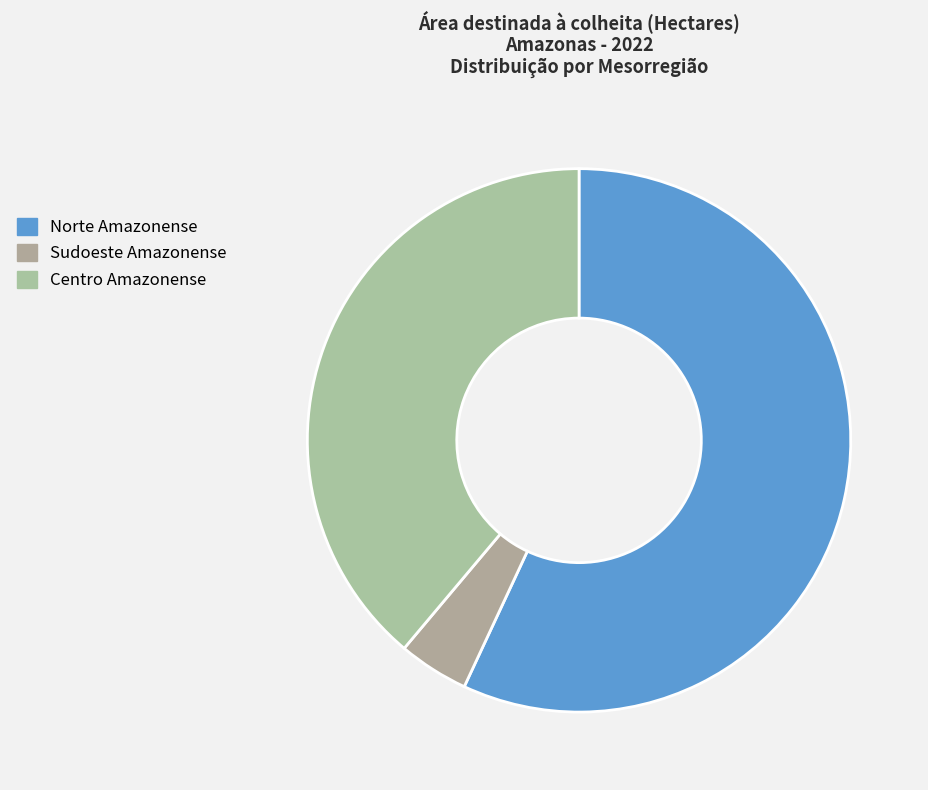

How many slices are in this pie chart?

3